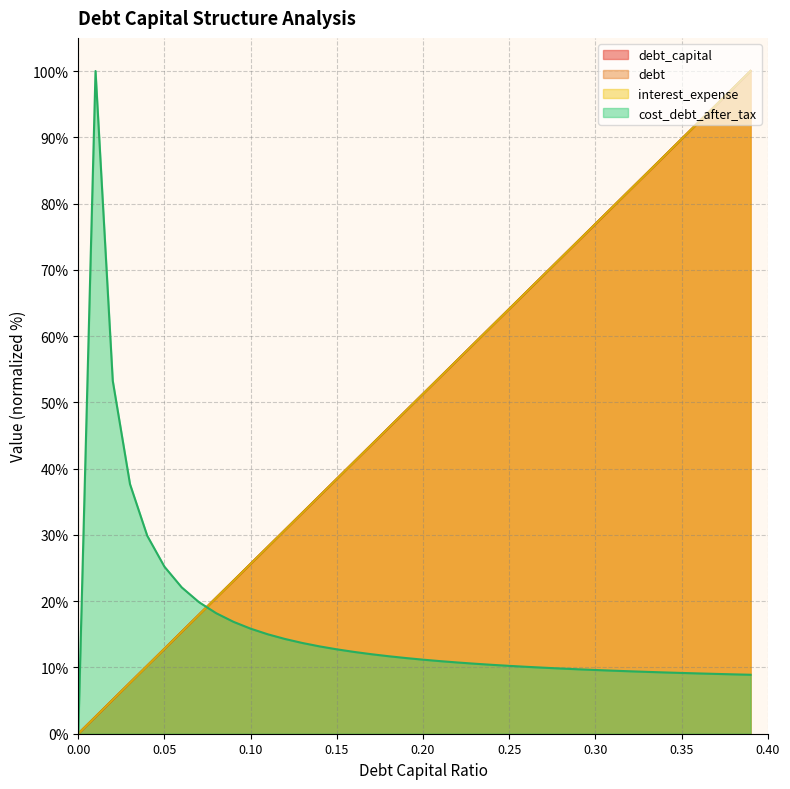

What is the average value of the debt series?

50.0